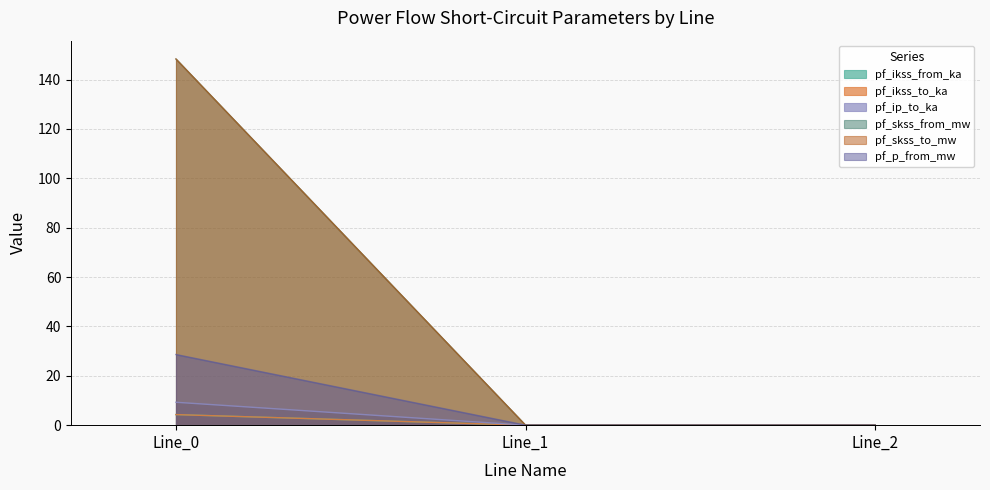

Which series changed the most between Line_1 and Line_2?

pf_ikss_from_ka